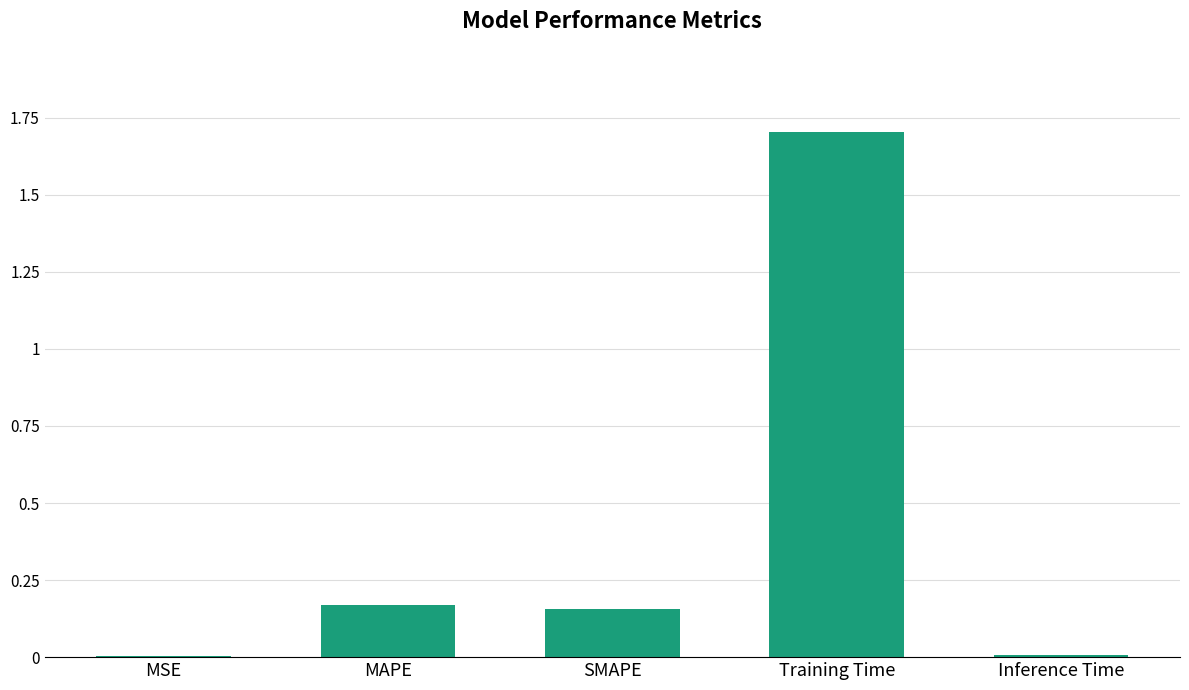

Which category has the highest value across all series?

Training Time